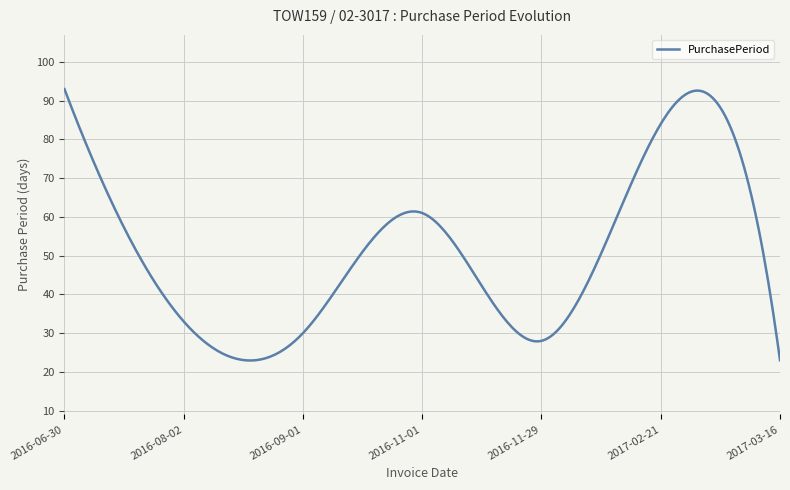

Is this an area chart (filled region under the line)?

No